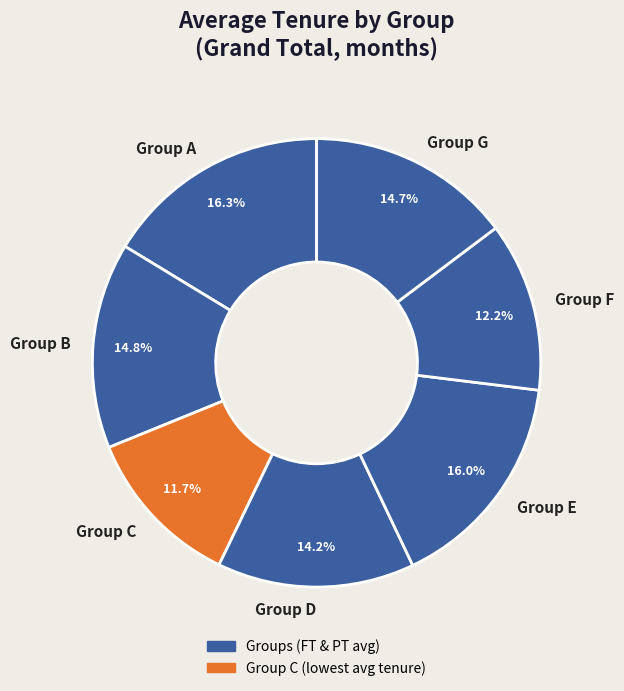

Is there a majority slice in this chart?

No